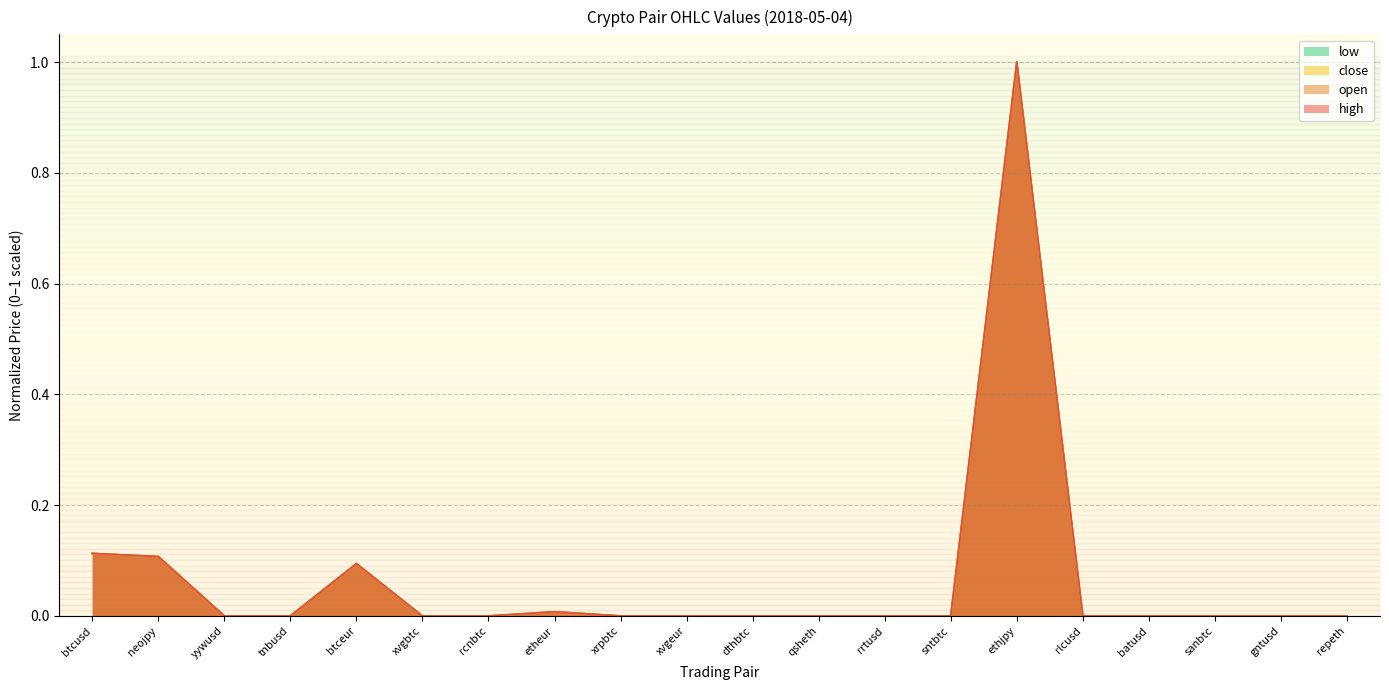

What is the value of the open point at the 1st from the left?

0.1